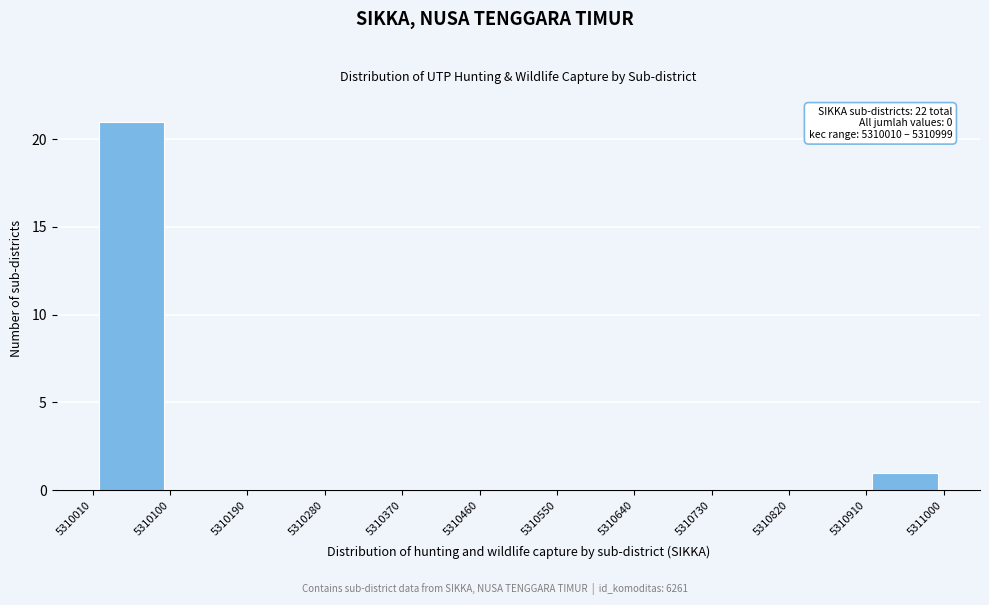

Over which range of the x-axis is the bar tallest?

5310010 to 5310100